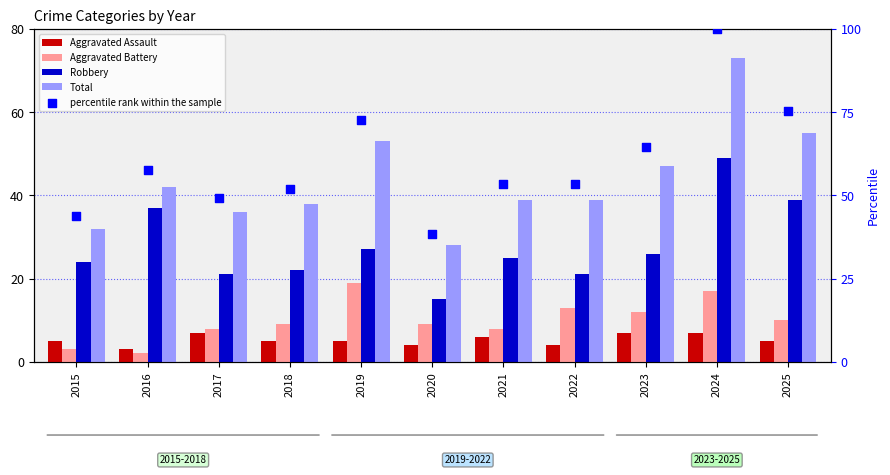

Which series has the largest total across all categories?

percentile rank within the sample